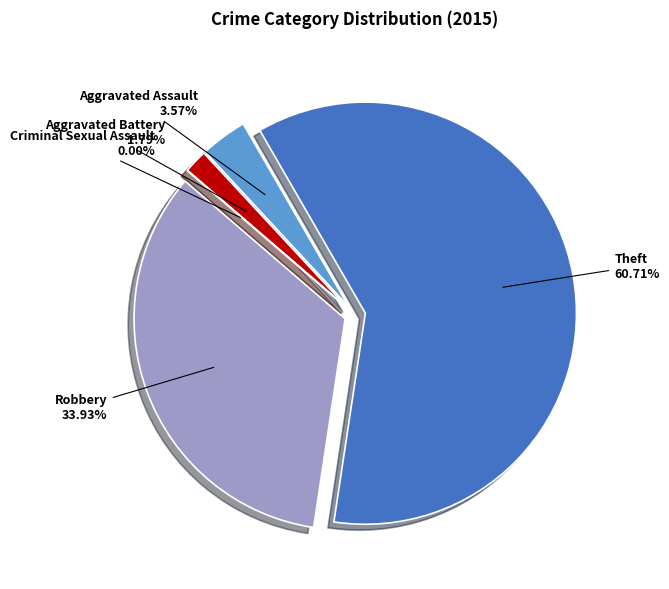

Approximately how many times larger is the value at Theft compared to Aggravated Battery?

34.0